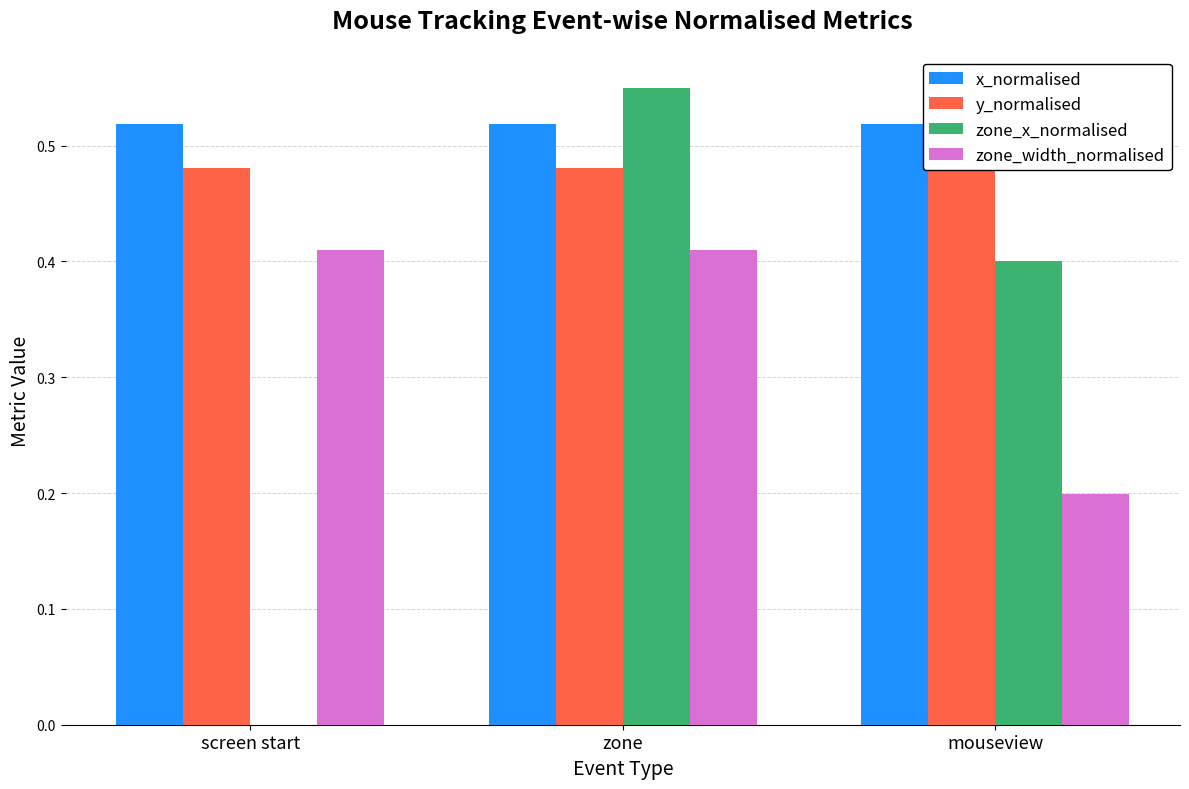

How many bars are there in each group?

4